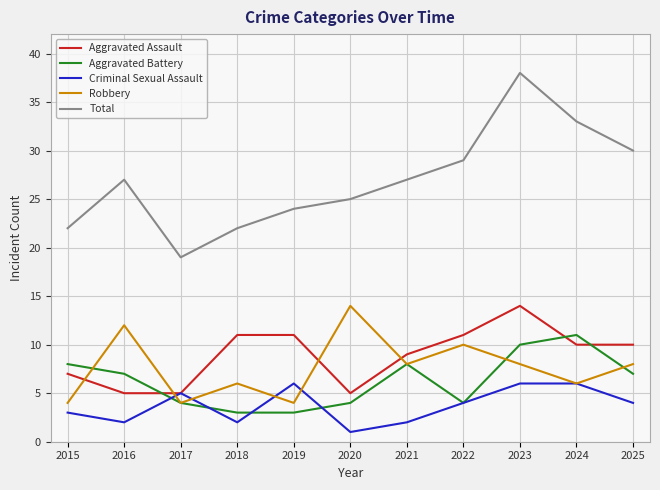

True or false: Total has more than 2 points higher than both neighbors.

False